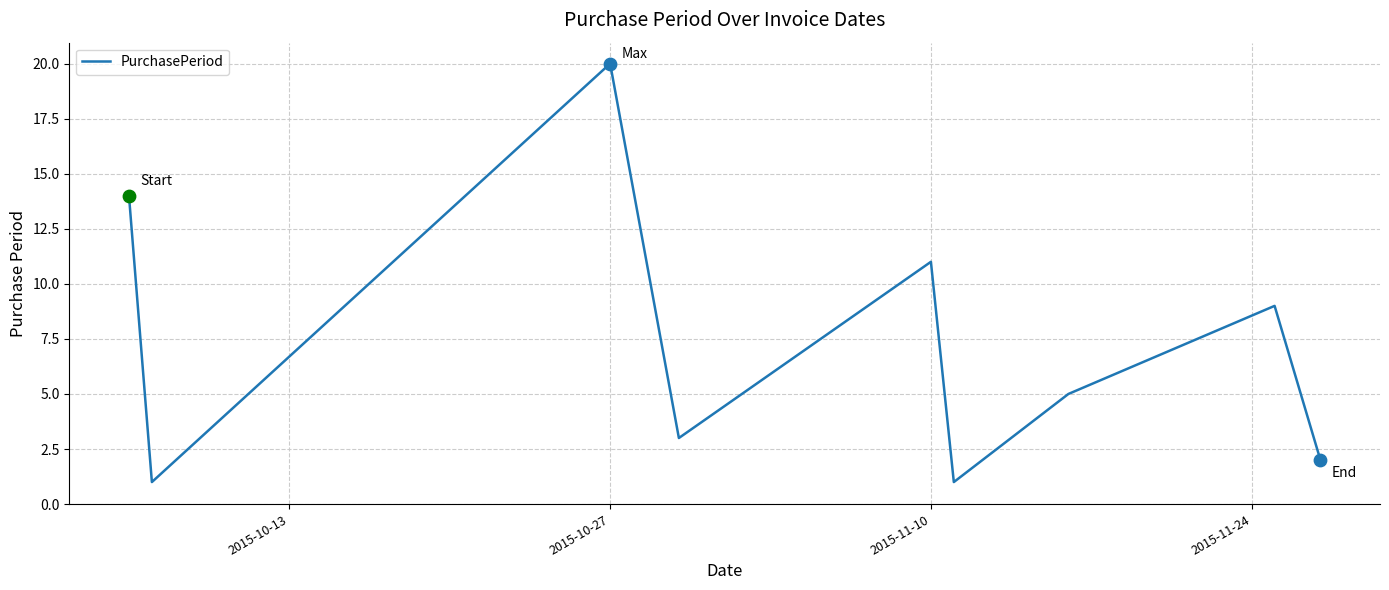

What is the difference between the maximum and minimum values?

19